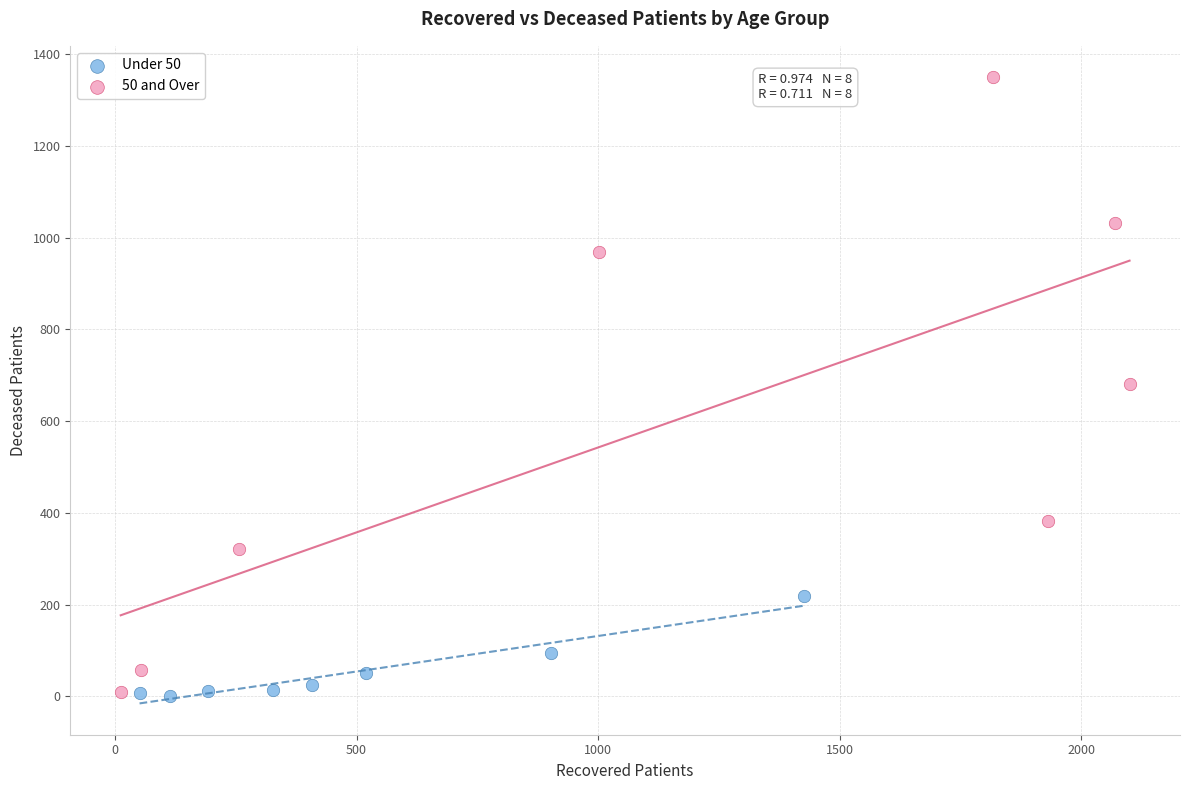

Which series reaches the maximum Y coordinate?

50 and Over